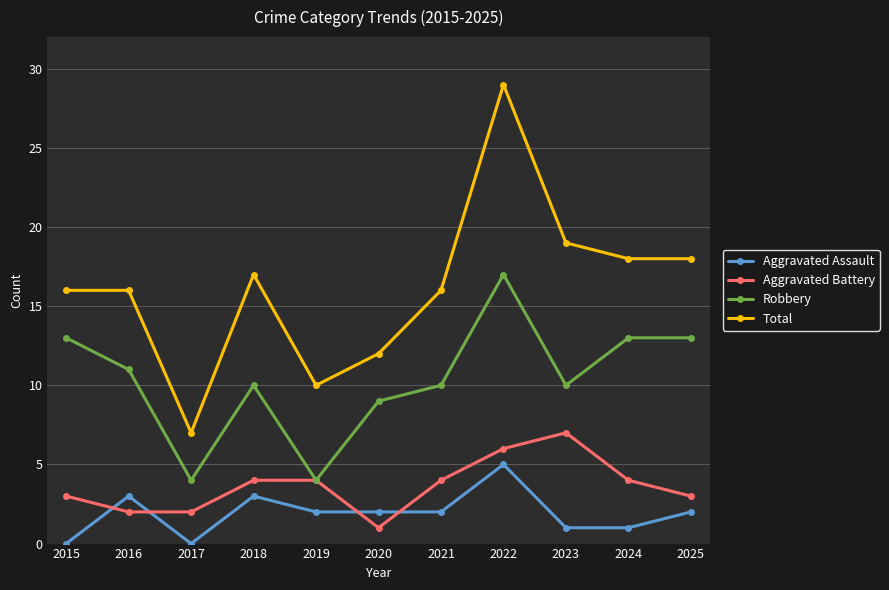

How many intersections are there between Aggravated Battery and Aggravated Assault?

4